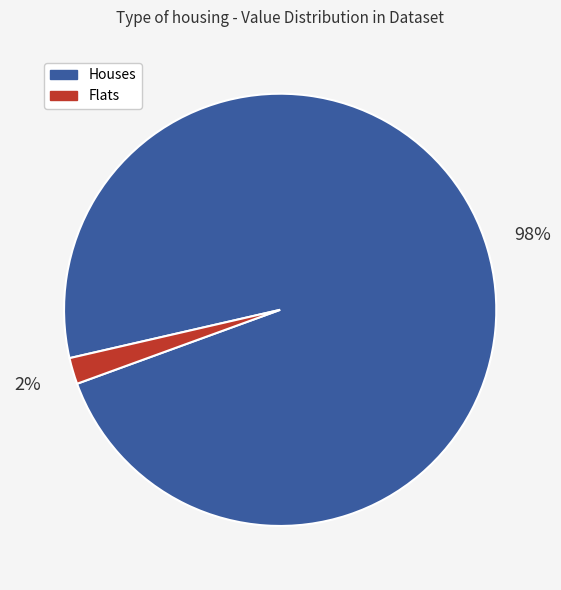

To the nearest percent, what is the average slice percentage?

50%